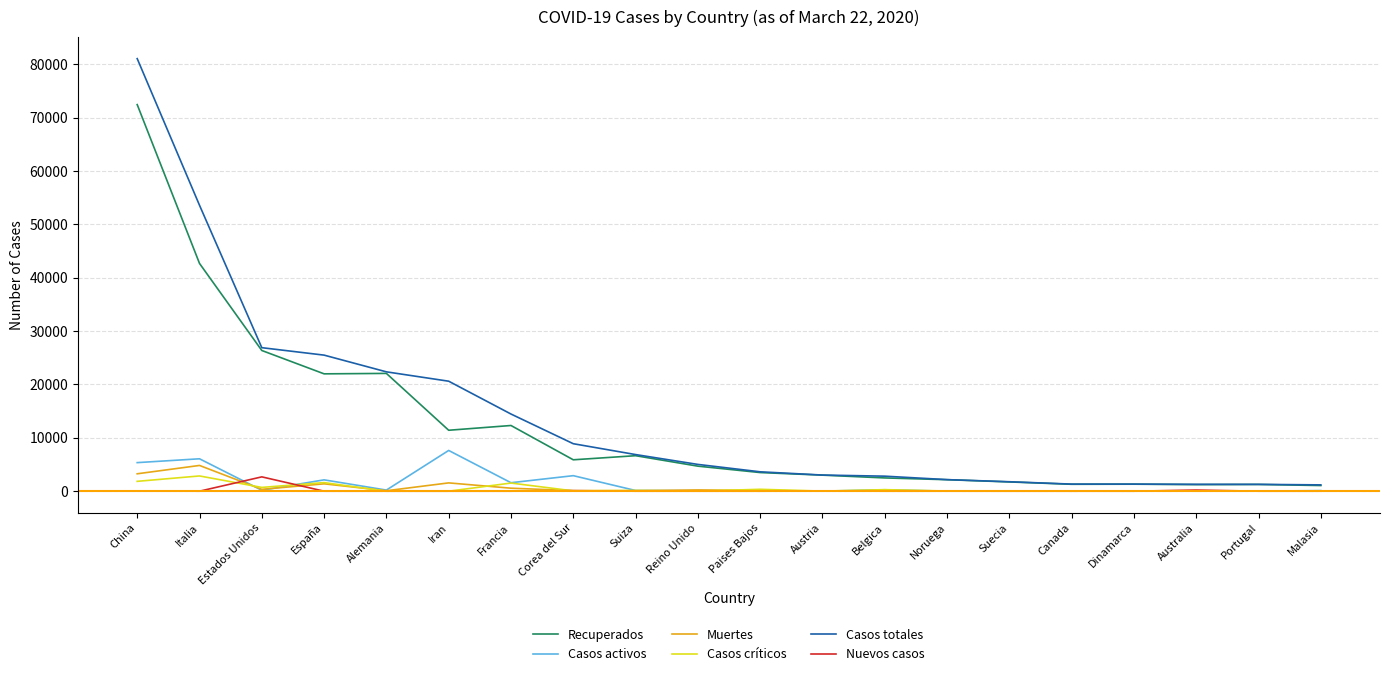

In Recuperados, how many points are lower than both neighbors (excluding endpoints)?

5